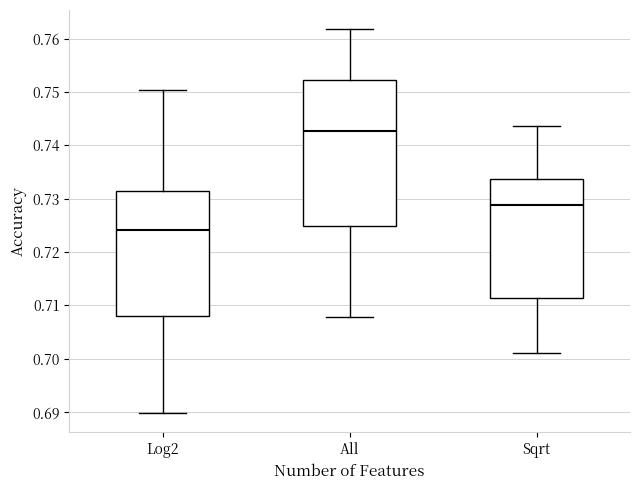

Reading left to right, read every box against the y-axis: the position of its median line, the range the box covers, and the ends of its whiskers. The values are not printed on the chart, so give them approximately, as read against the axis.

Log2: median 0.724, box 0.708 to 0.732, whiskers 0.690 to 0.750
All: median 0.743, box 0.725 to 0.752, whiskers 0.708 to 0.762
Sqrt: median 0.729, box 0.711 to 0.734, whiskers 0.701 to 0.744